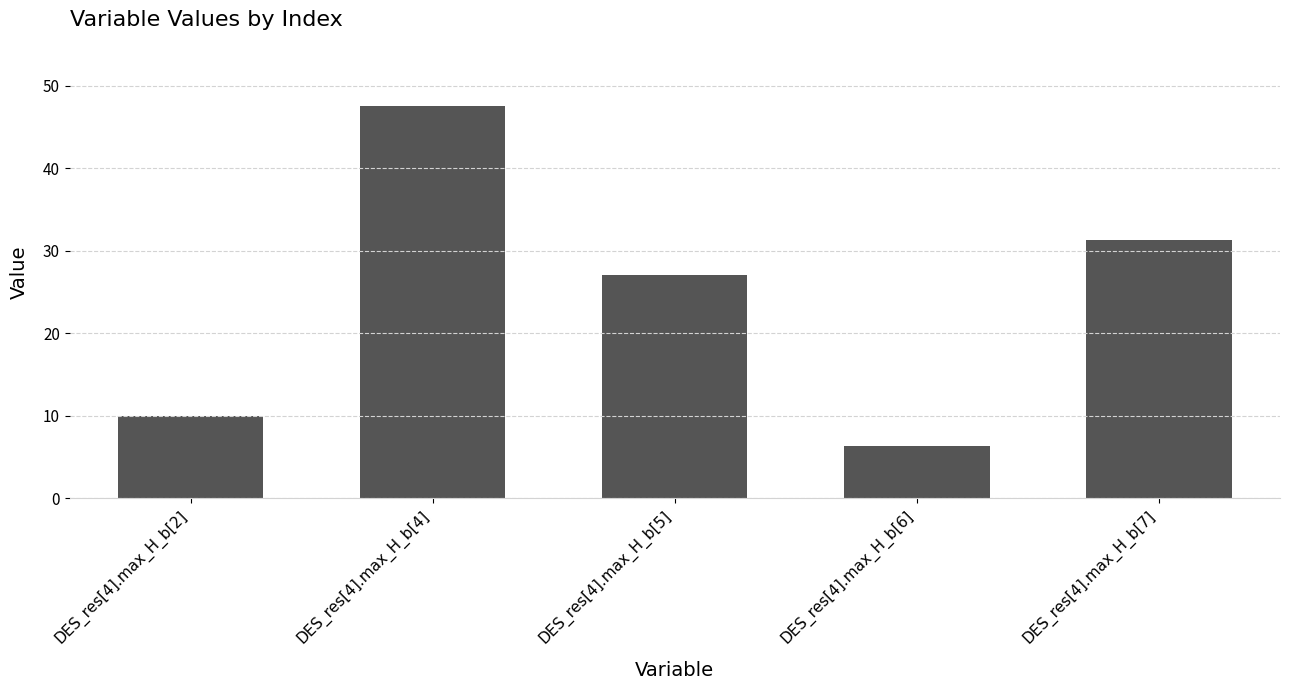

What is the value of the 5th bar from the left?

31.3